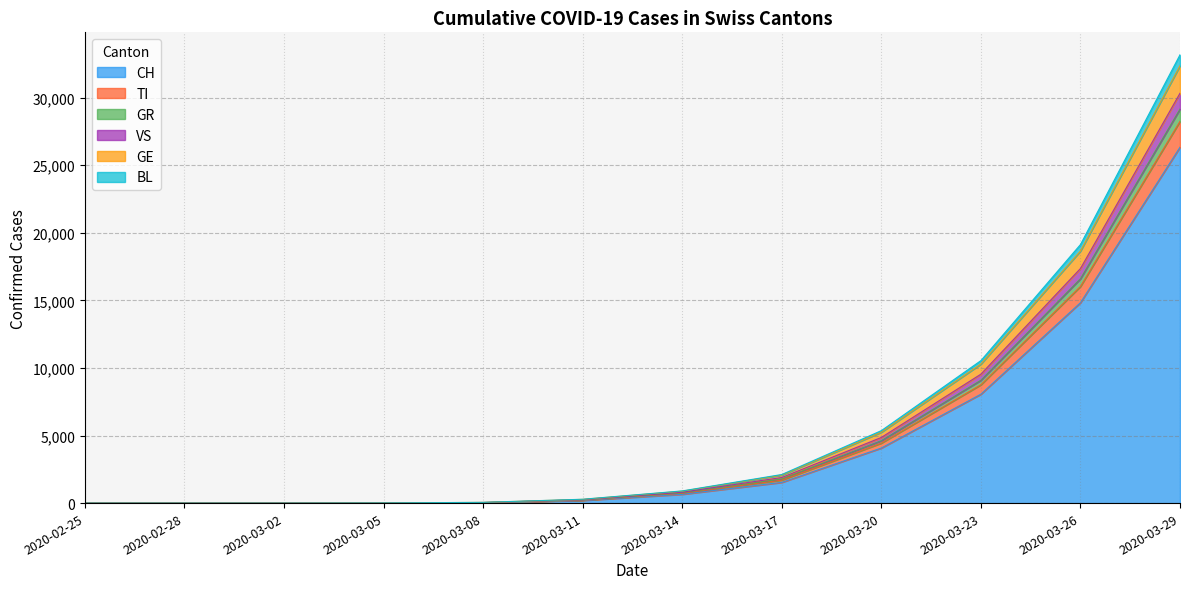

True or false: VS has a value of 314 at 2020-06-14.

False